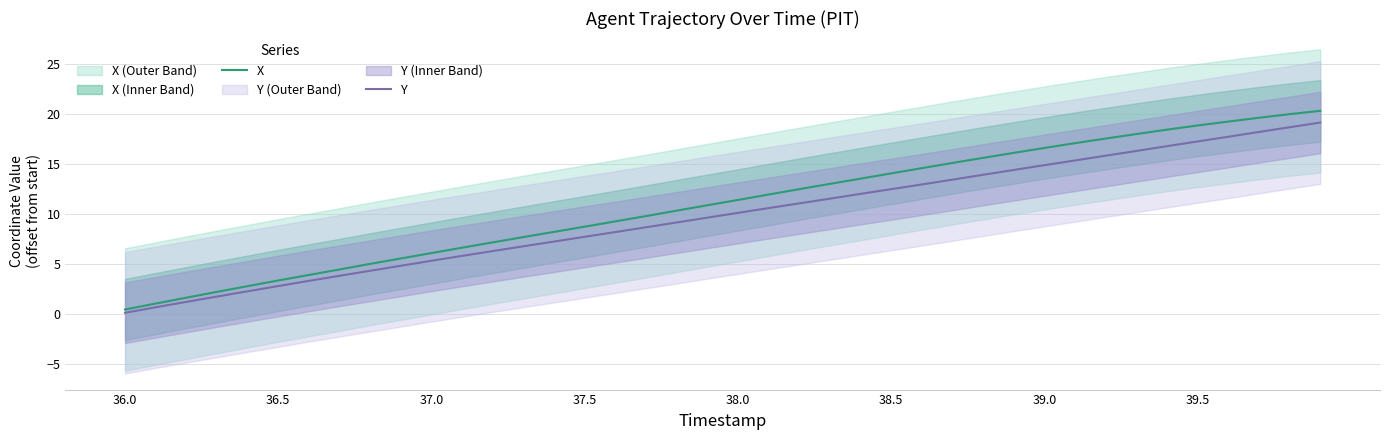

What is the value of the Y point at the 40th from the left?

19.1